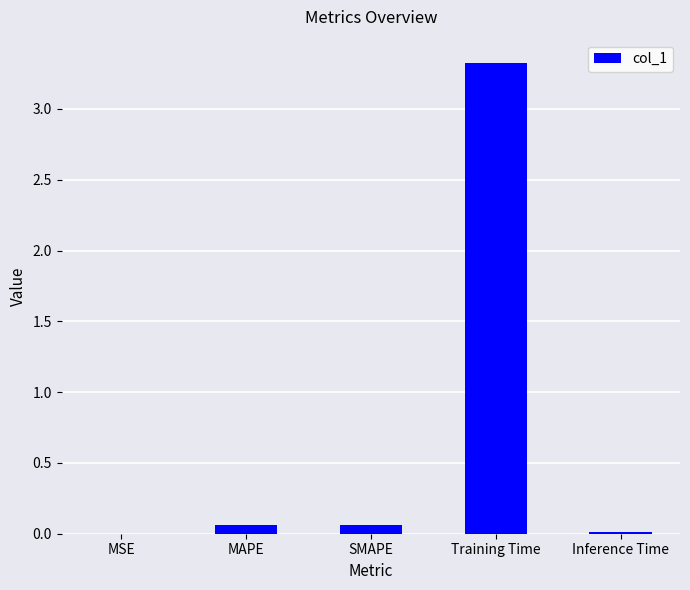

Which label corresponds to the largest value in the chart?

Training Time